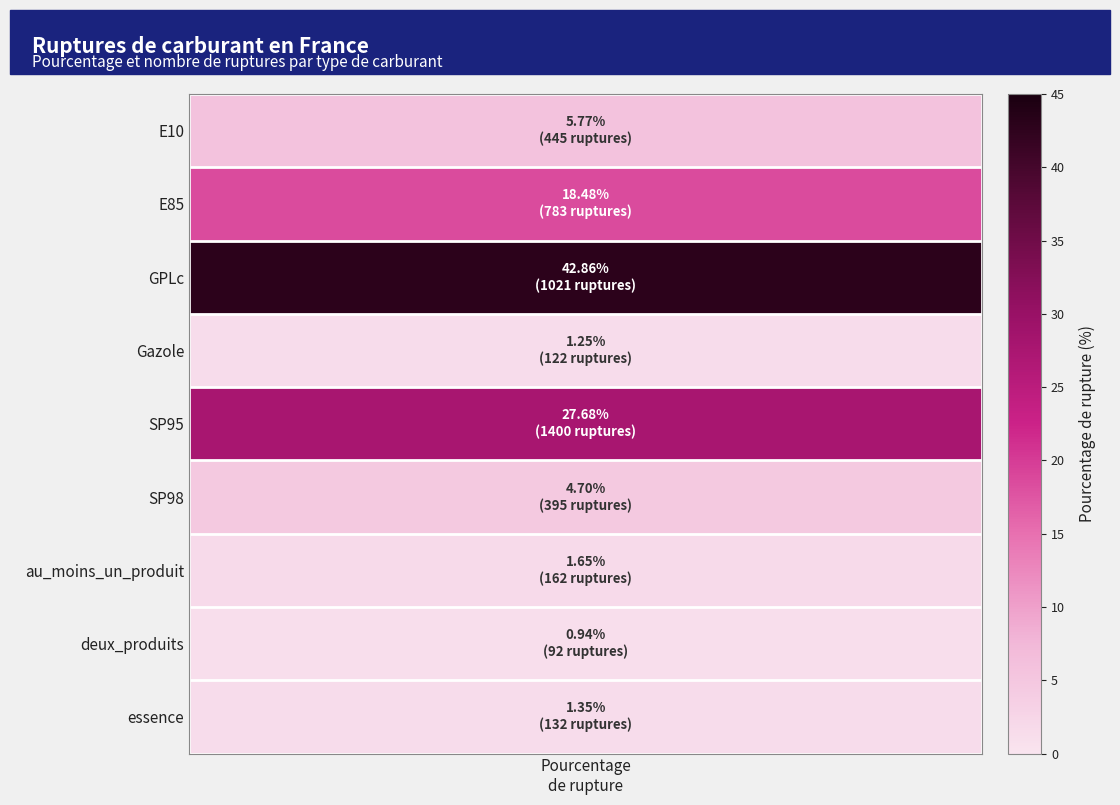

Reading left to right, list all the values displayed in this chart.

5.8	18.5	42.9	1.2	27.7	4.7	1.6	0.9	1.4